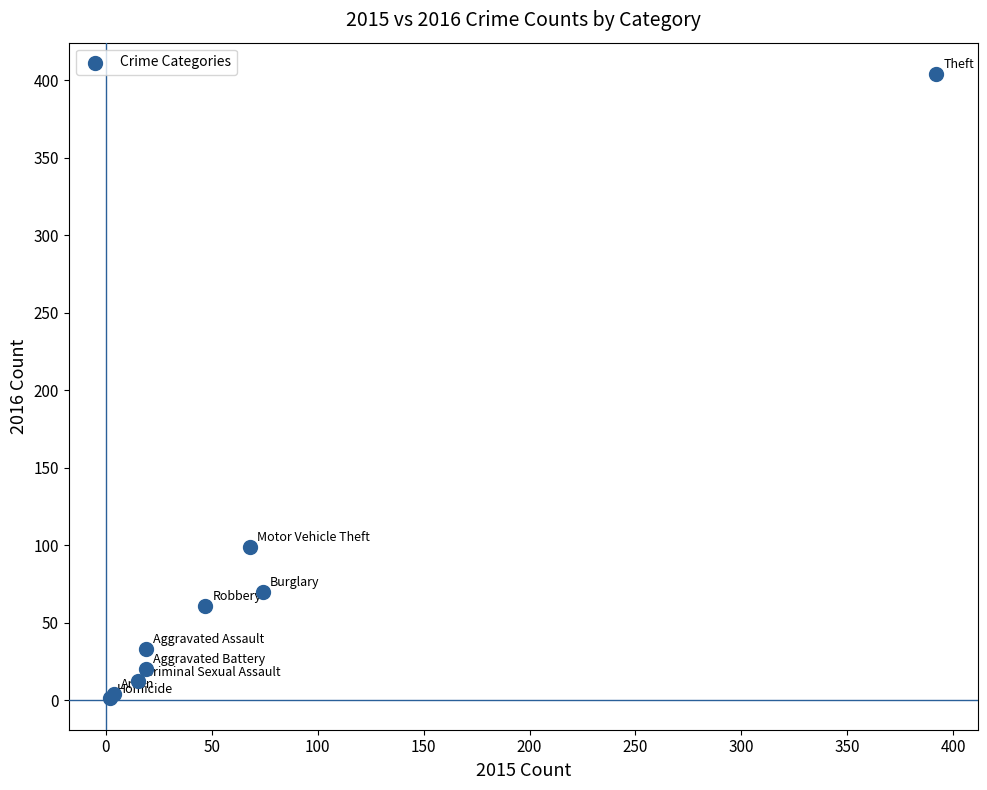

What Y value in the scatter plot is closest to 202?

99